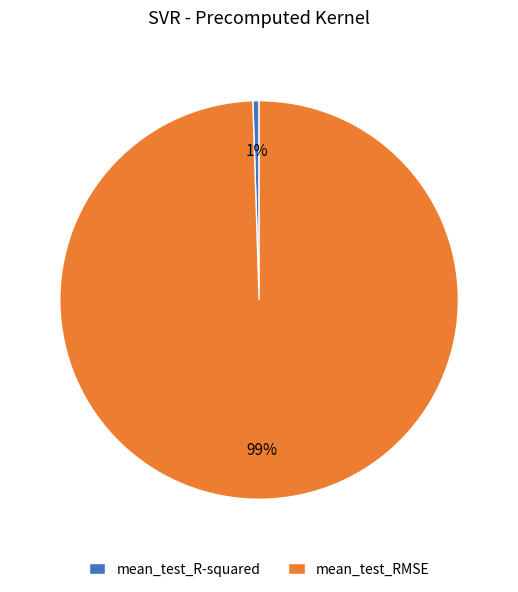

To the nearest percent, what is the average slice percentage?

50%